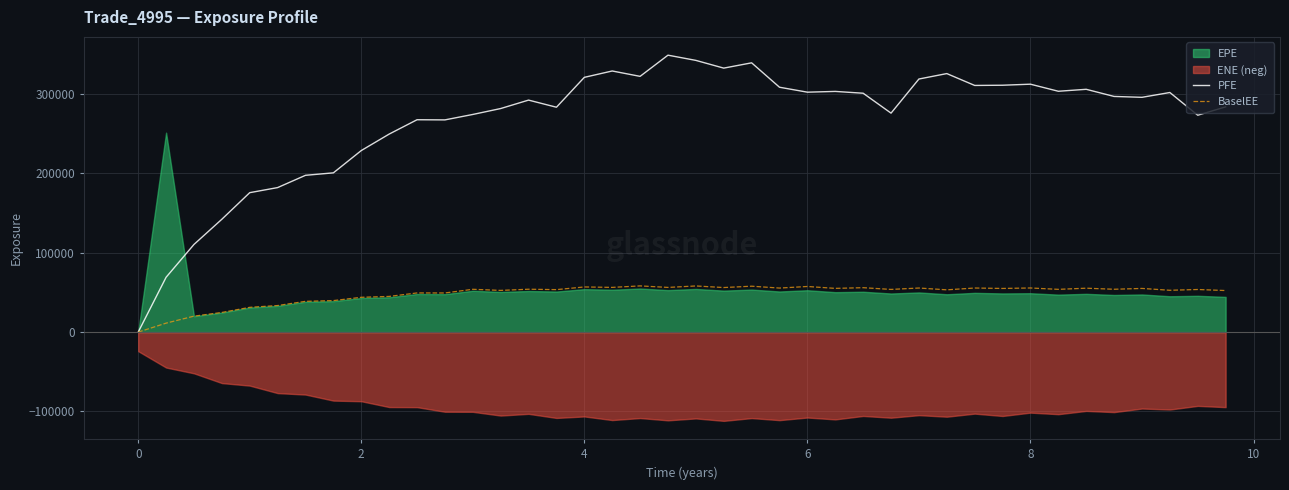

What is the value of the BaselEE point at the 17th from the left?

56924.2